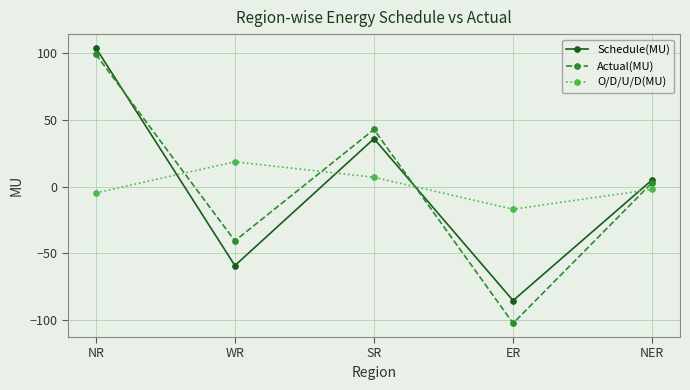

True or false: O/D/U/D(MU) has more than 1 interior local peaks.

False